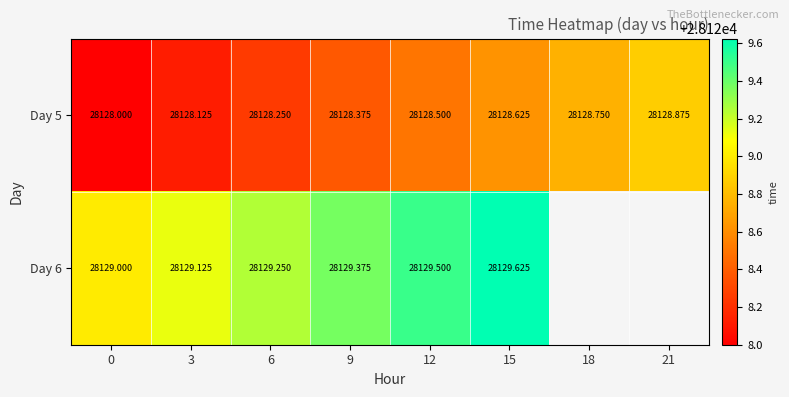

Is the value of Day 6 at 6 greater than the value of Day 5 at 9?

Yes